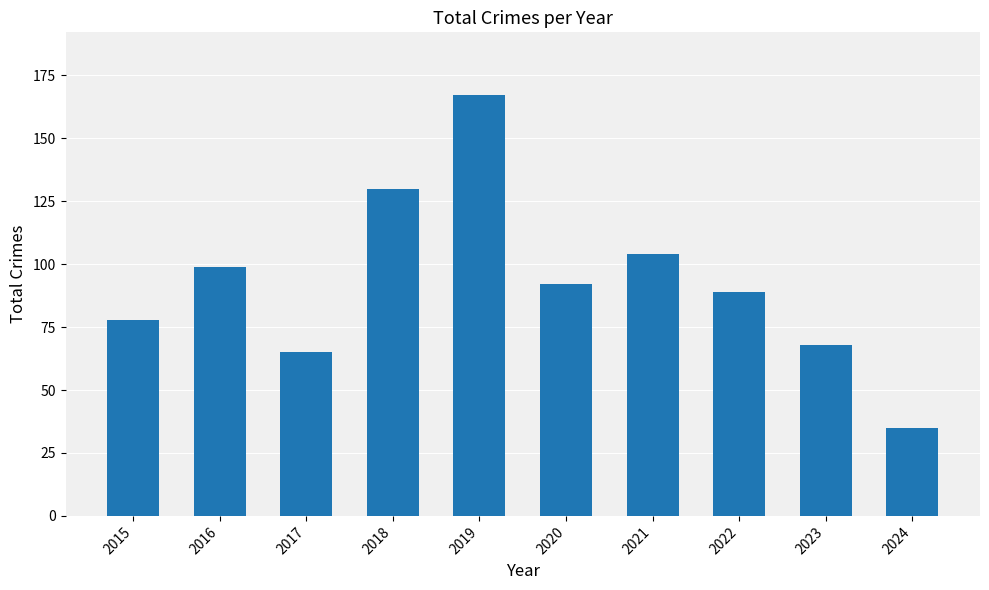

What is the value of the 1st bar from the left?

78